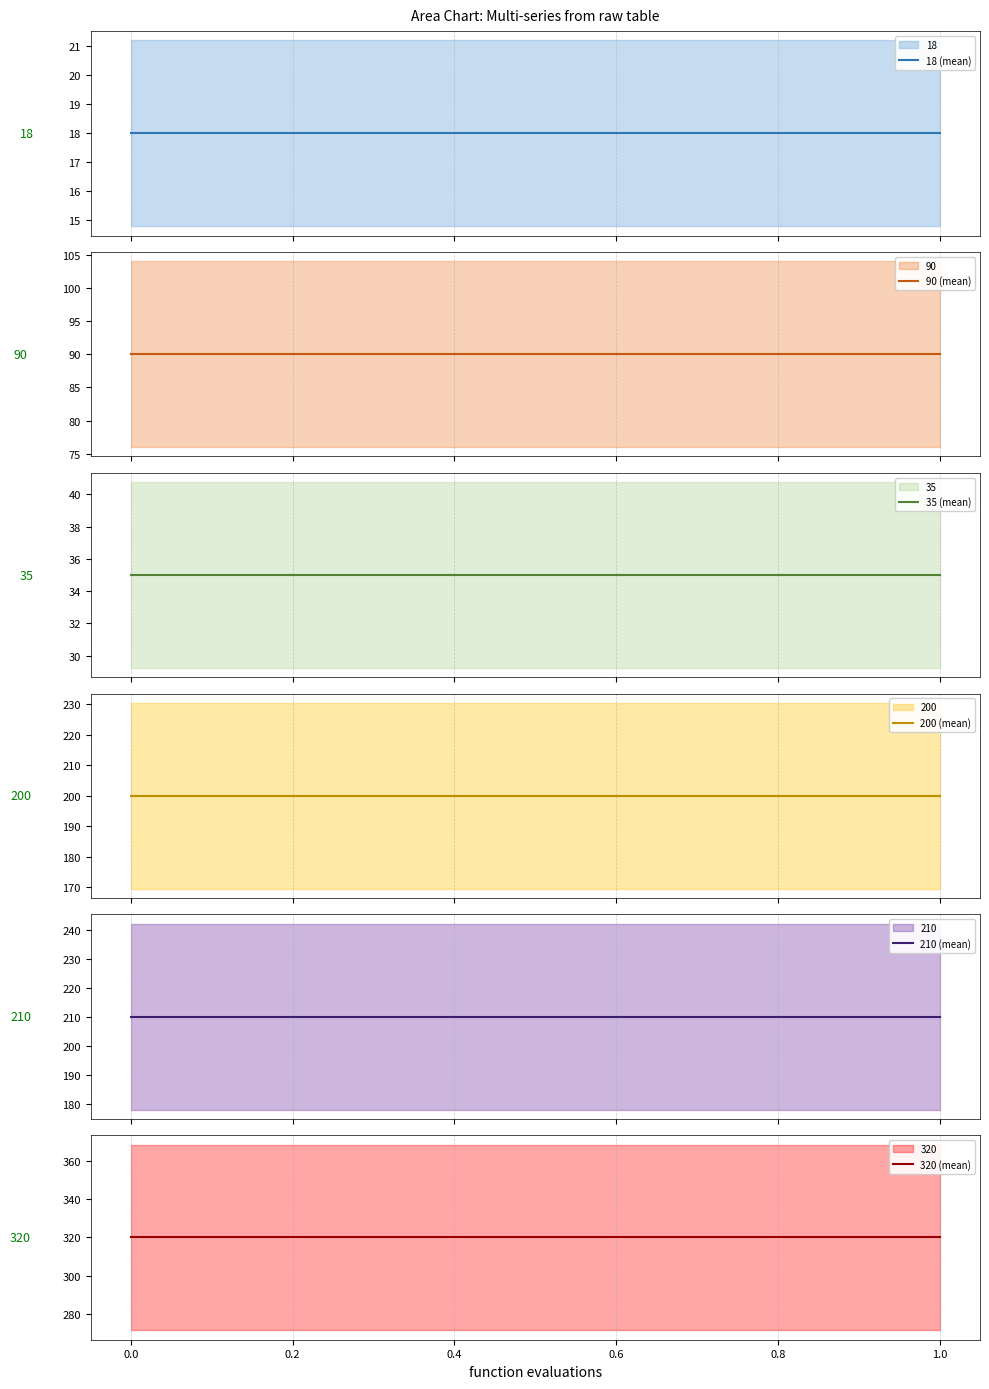

Reading left to right, list all the values displayed in this chart.

18 (mean): 18	18
90 (mean): 90	90
35 (mean): 35	35
200 (mean): 200	200
210 (mean): 210	210
320 (mean): 320	320